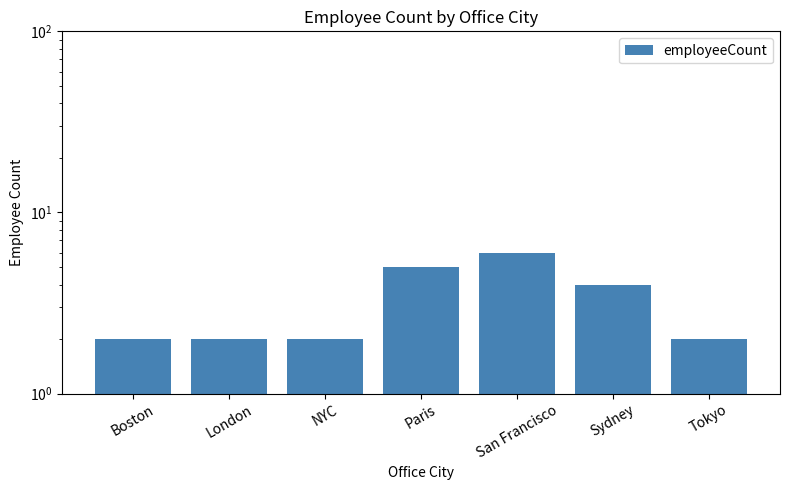

How many values exceed 2?

3